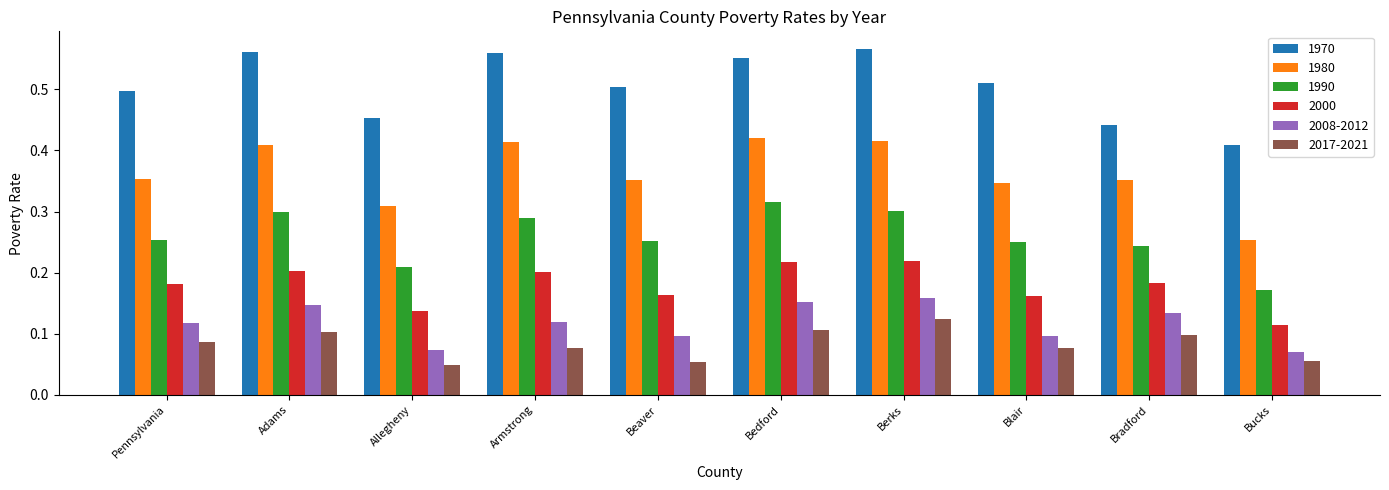

What is the sum of all 1980 values?

3.6